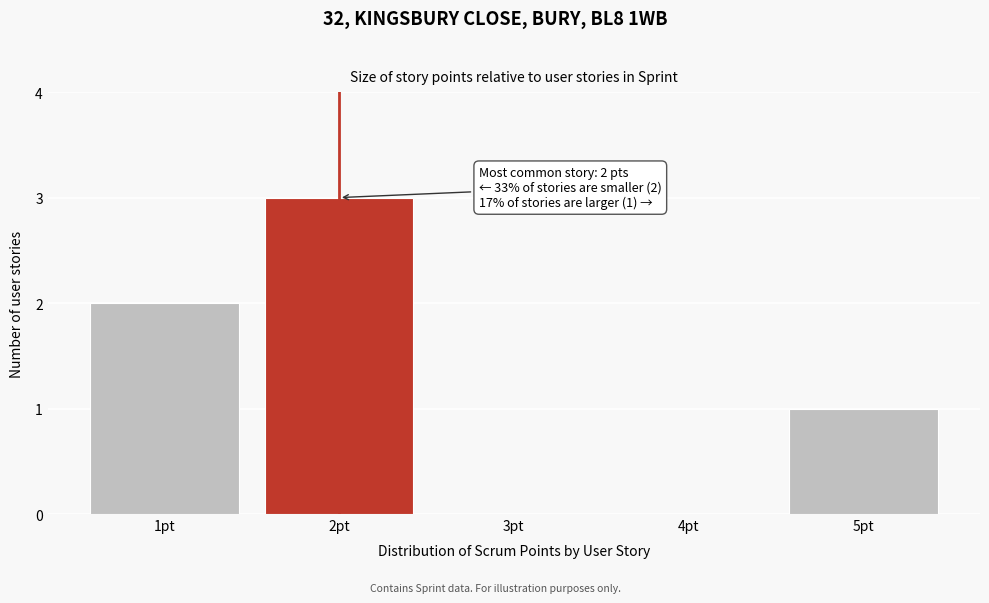

Reading left to right, what are all the values shown in this chart?

1pt=2	2pt=3	3pt=0	4pt=0	5pt=1